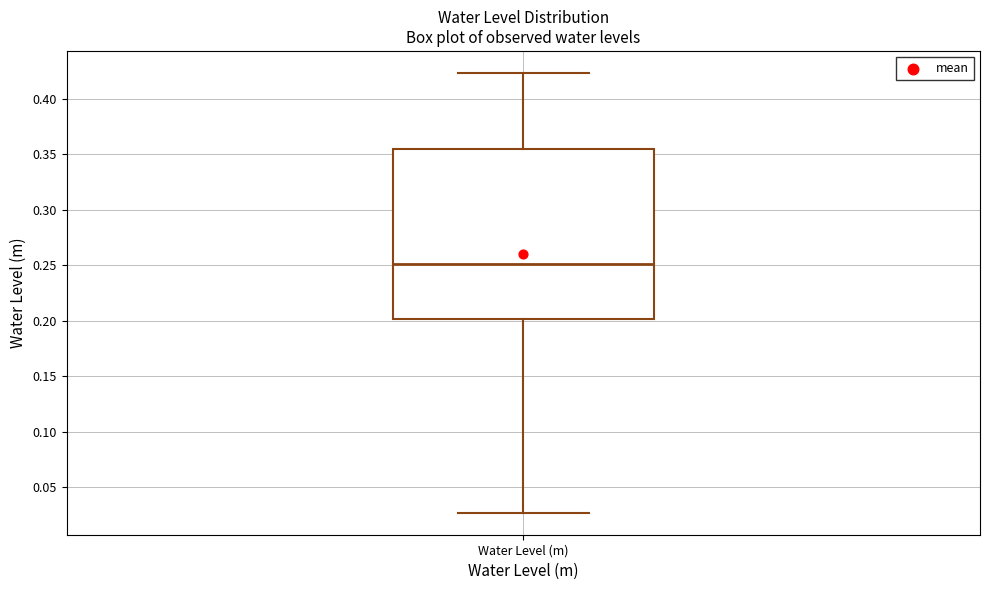

Read this box plot against the y-axis: the position of the median line, the range covered by the box, and the ends of both whiskers. The values are not printed on the chart, so give them approximately, as read against the axis.

median 0.250, box 0.200 to 0.355, whiskers 0.025 to 0.425